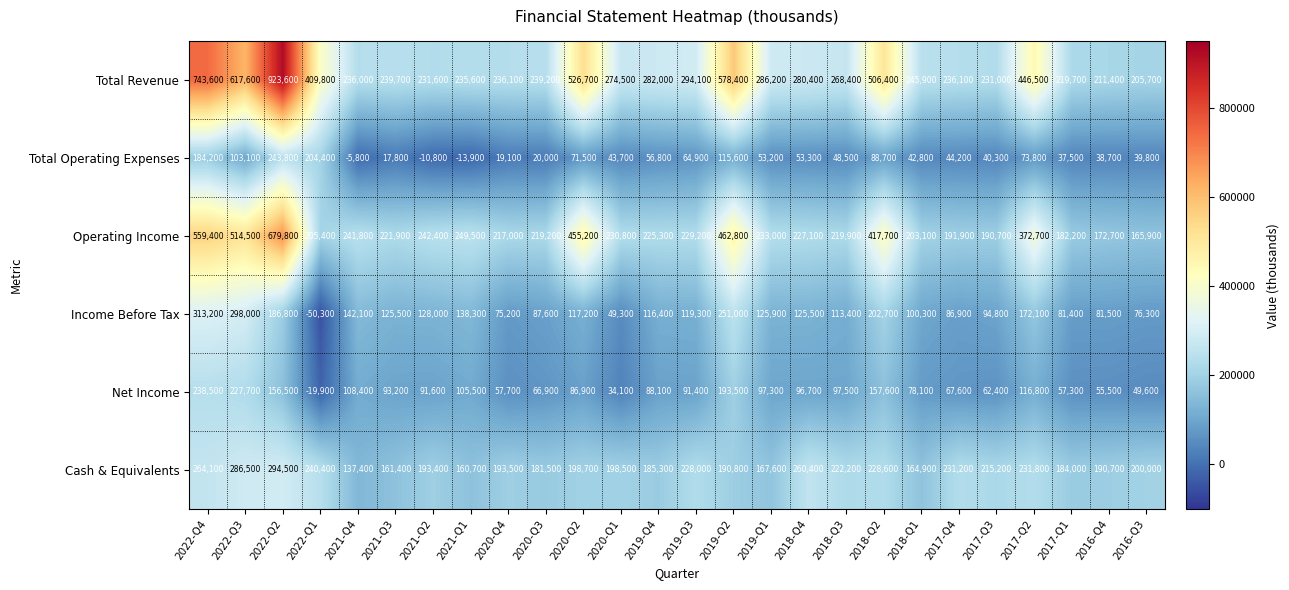

At which label does Net Income first exceed 91600?

2022-Q4